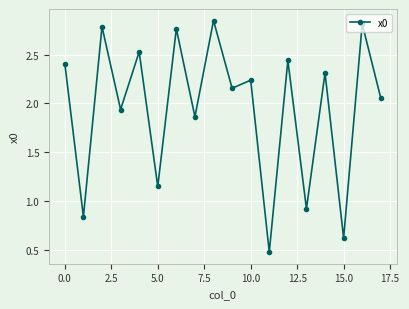

True or false: the data has more than 1 interior local peaks.

True